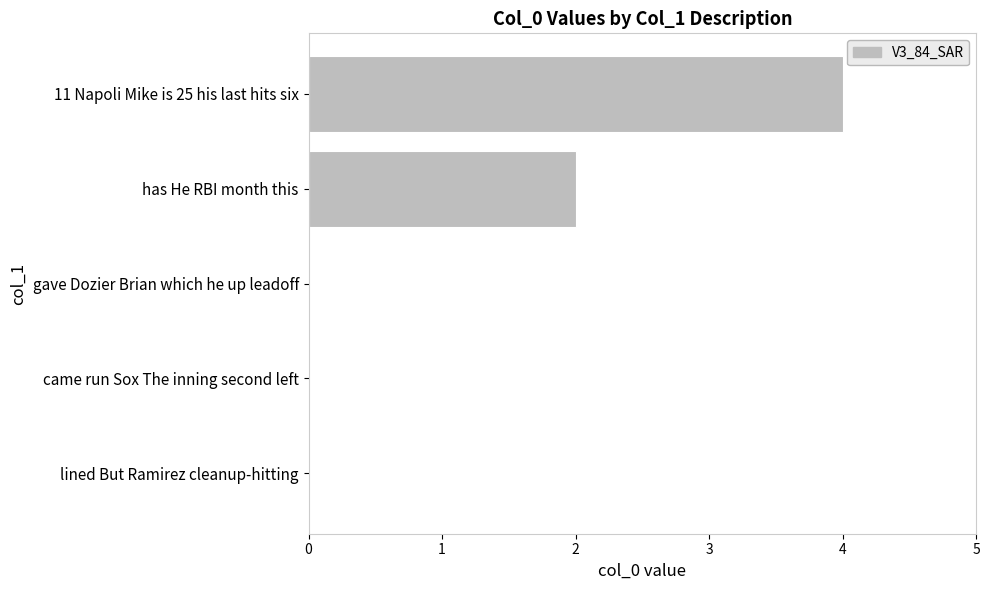

What is the average value?

1